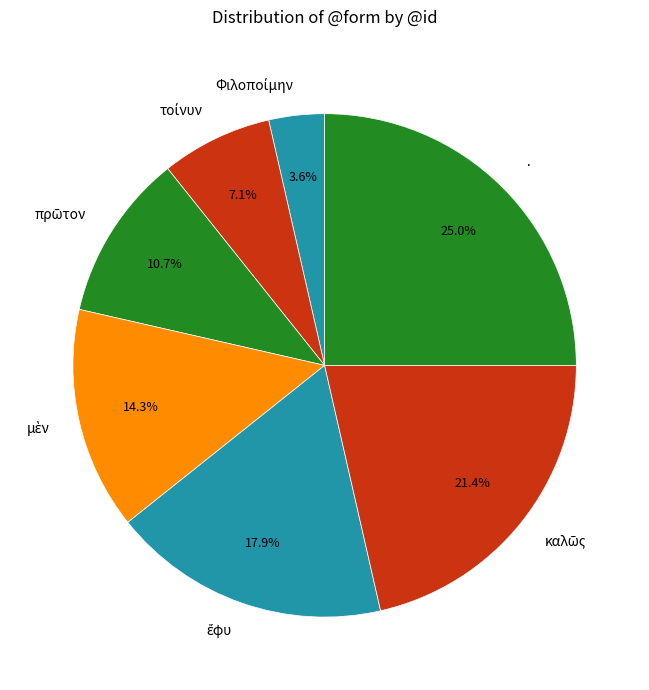

What is the largest slice in the pie chart?

·